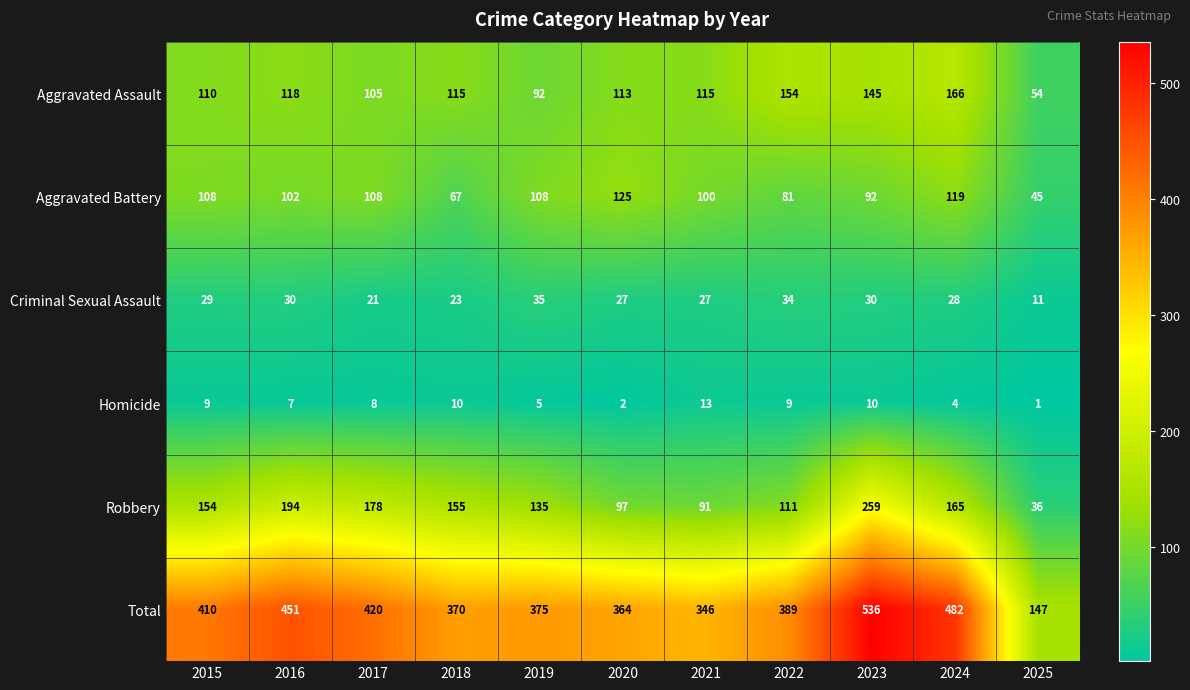

What is the difference between the Aggravated Assault values at 2021 and 2017?

10